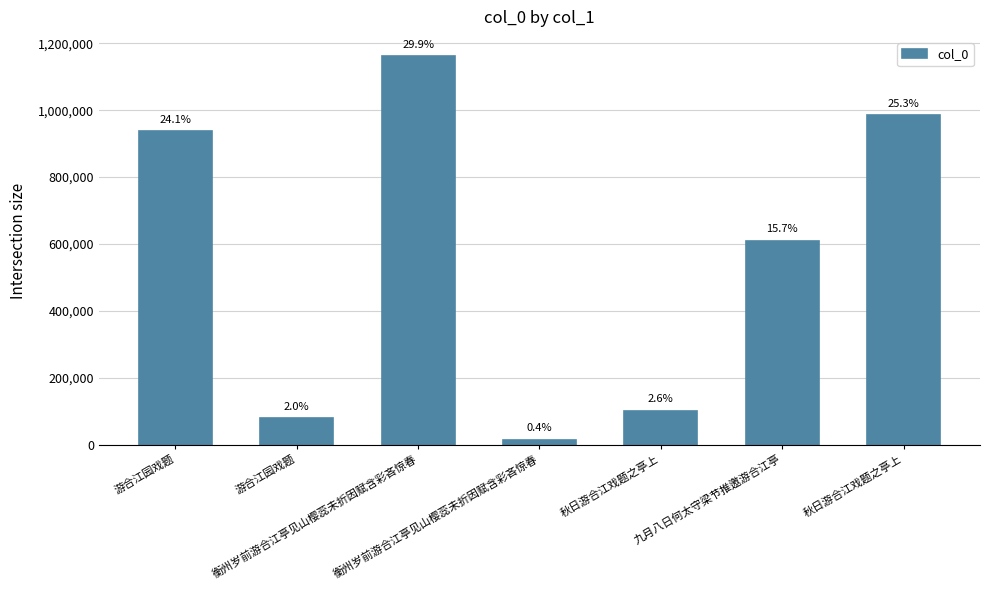

What is the label of the 5th bar from the left?

秋日游合江戏题之亭上